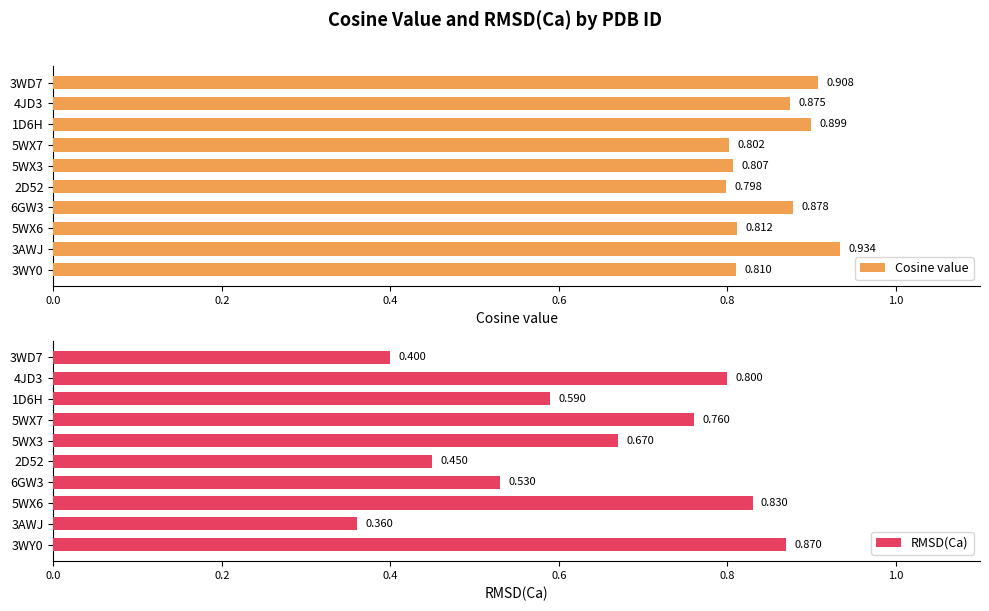

Which series has the largest total across all categories?

Cosine value